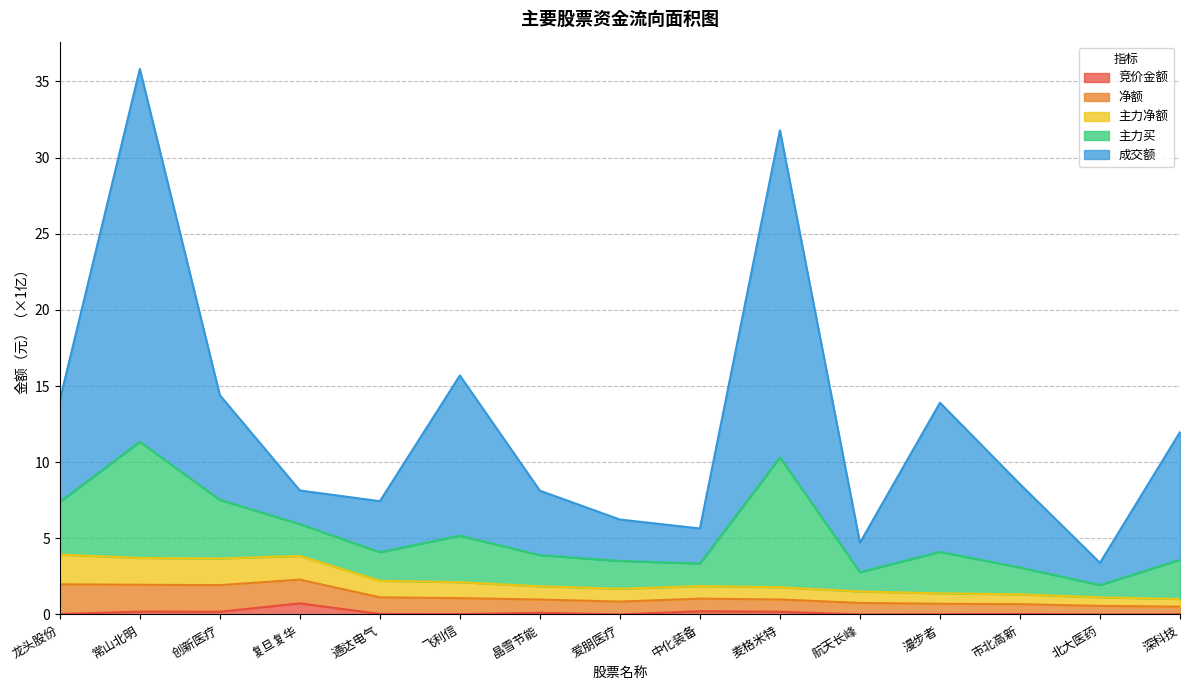

Is the value of 竞价金额 at 龙头股份 greater than the value of 净额 at 中化装备?

No